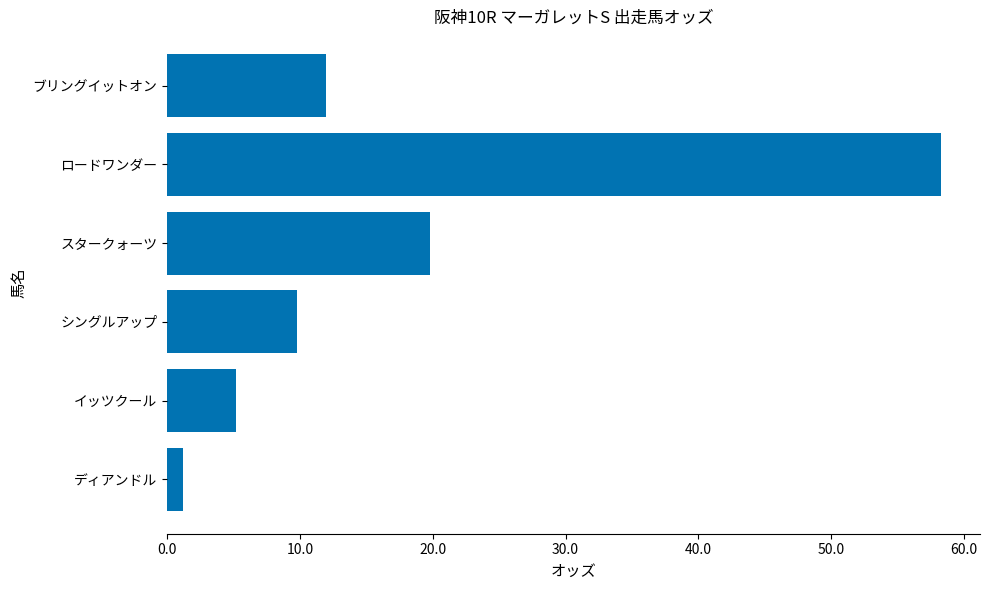

What is the smallest value displayed?

1.2